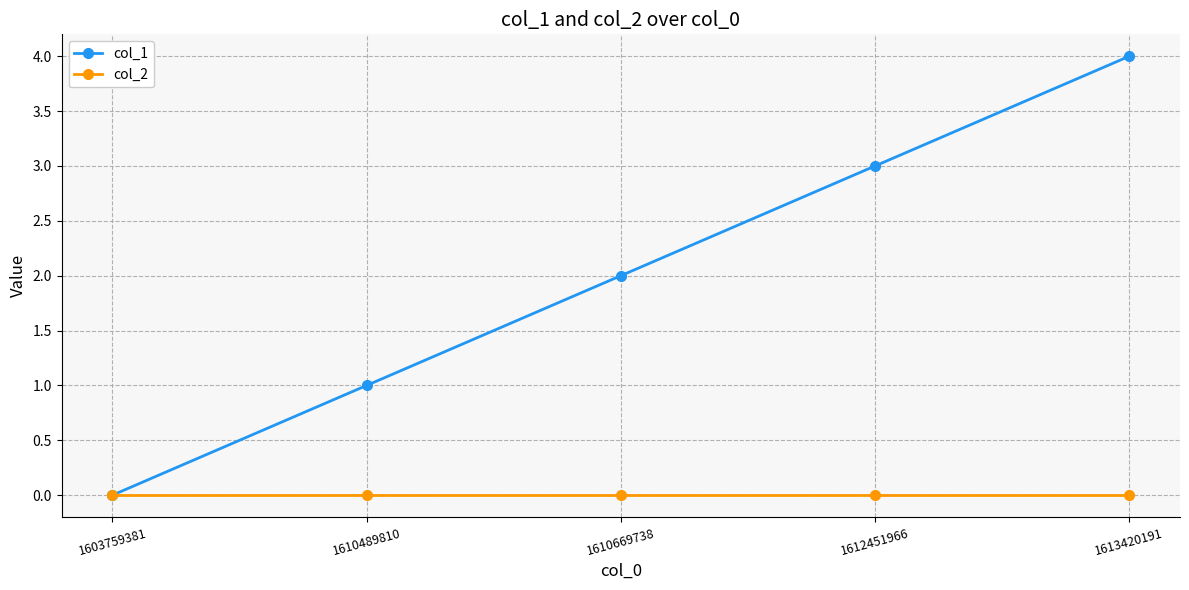

True or false: col_1 has more than 2 points higher than both neighbors.

False